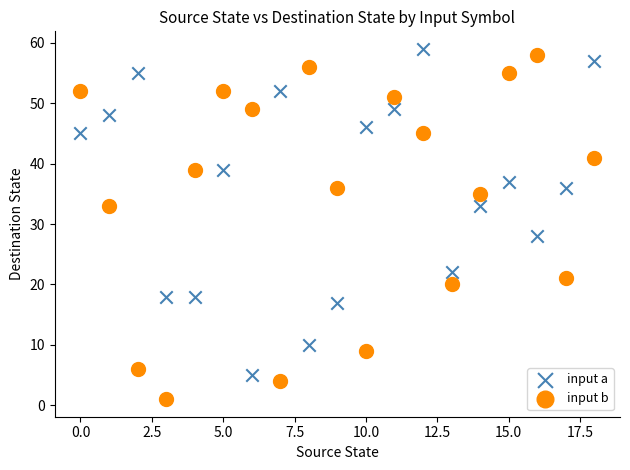

Across all series, what Y value is closest to 30?

28